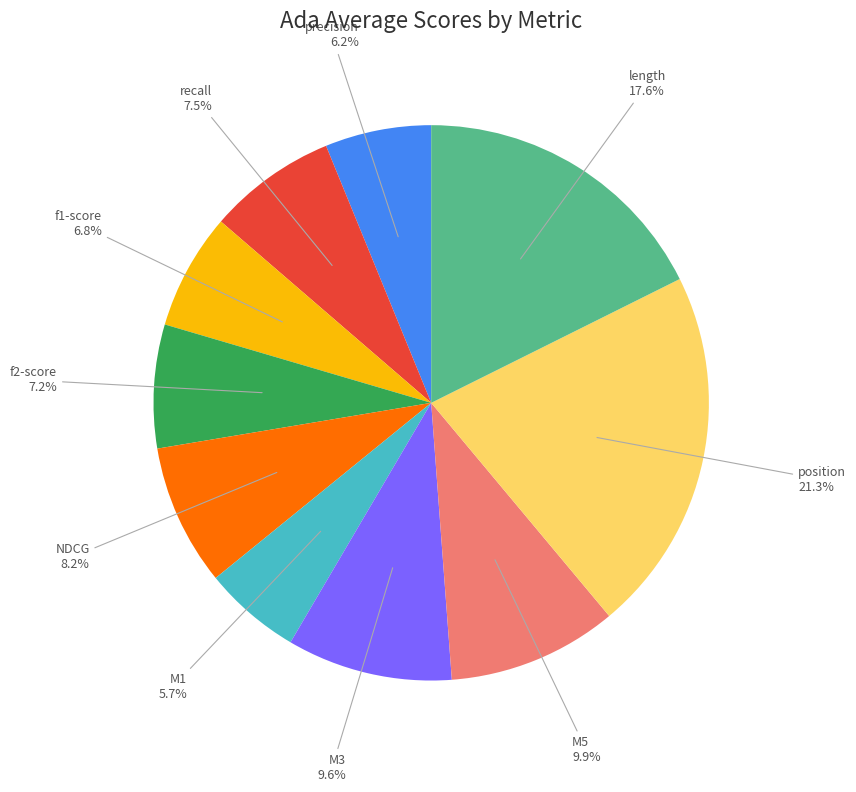

Which has a higher value, M5 or f2-score?

M5